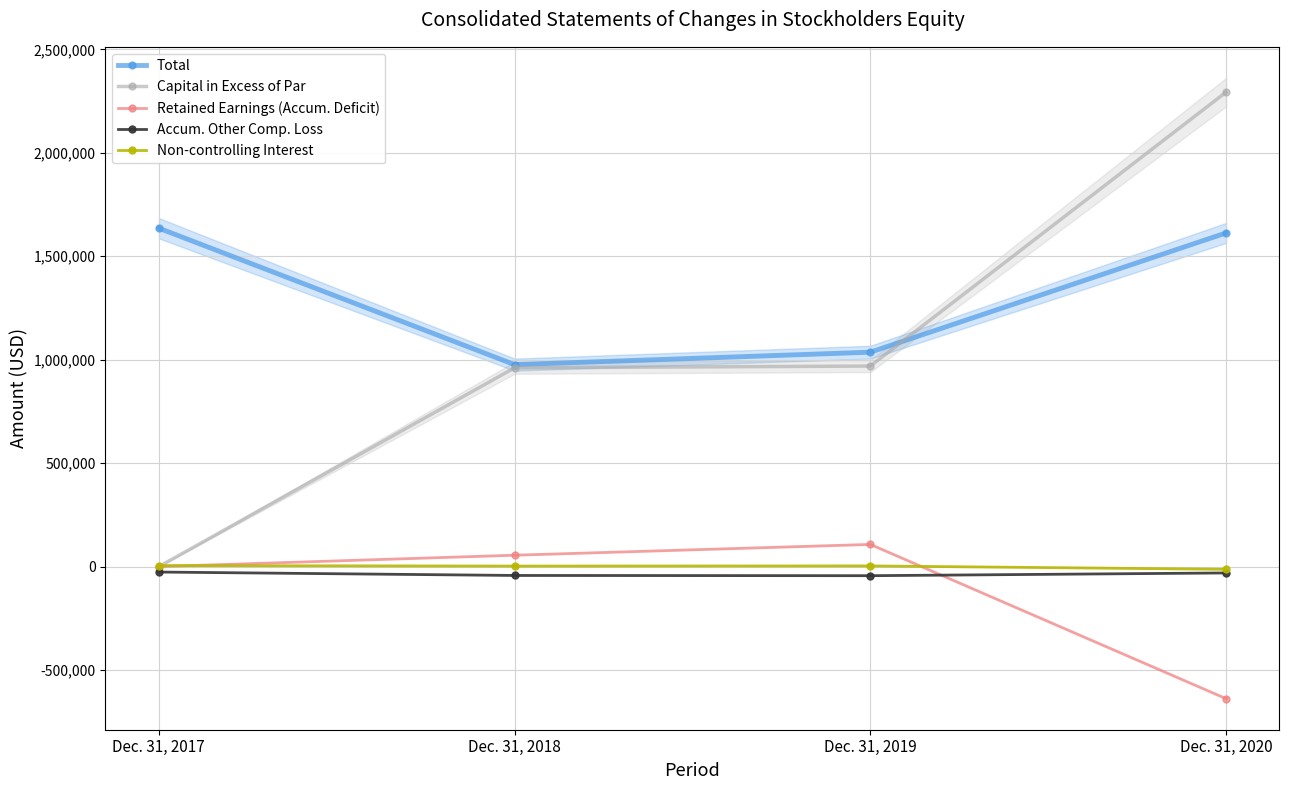

Which category has the lowest value across all series?

Dec. 31, 2020